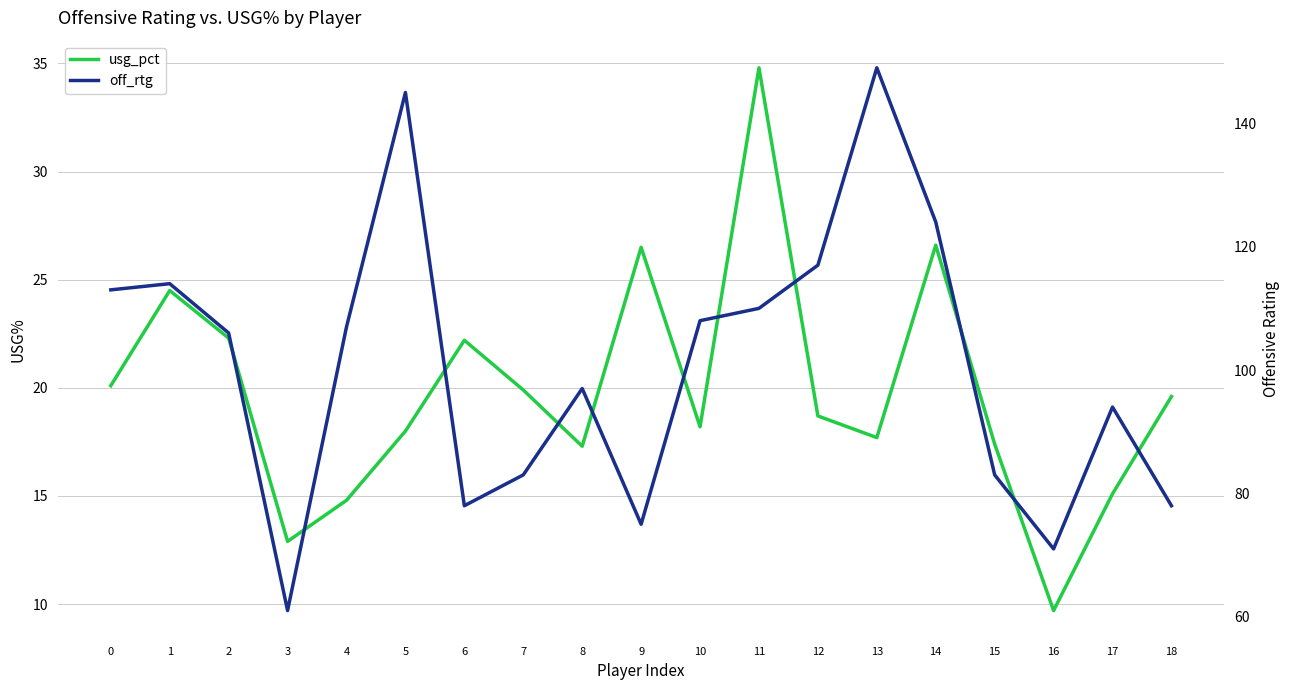

What are all the series names shown in the legend?

usg_pct, off_rtg